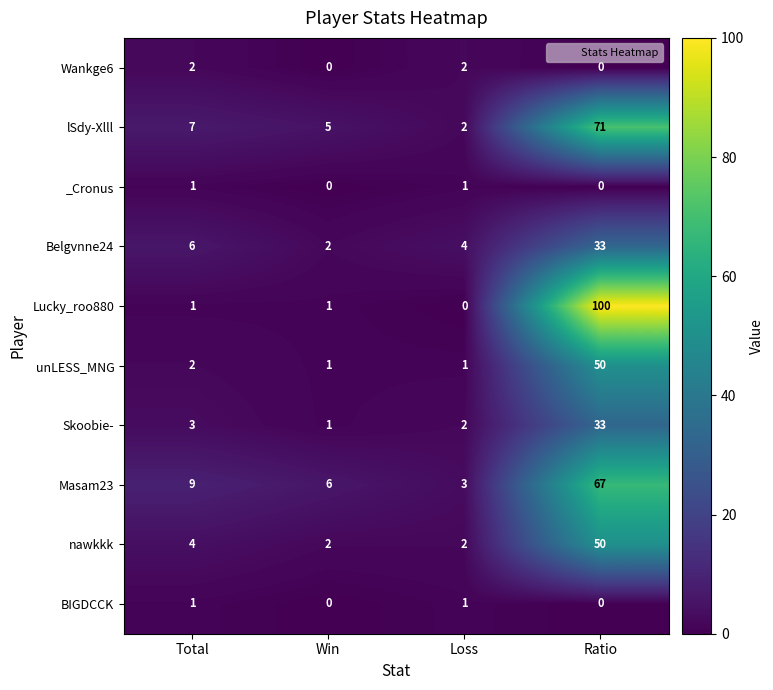

What is the difference between the maximum and second lowest values in the unLESS_MNG series?

49